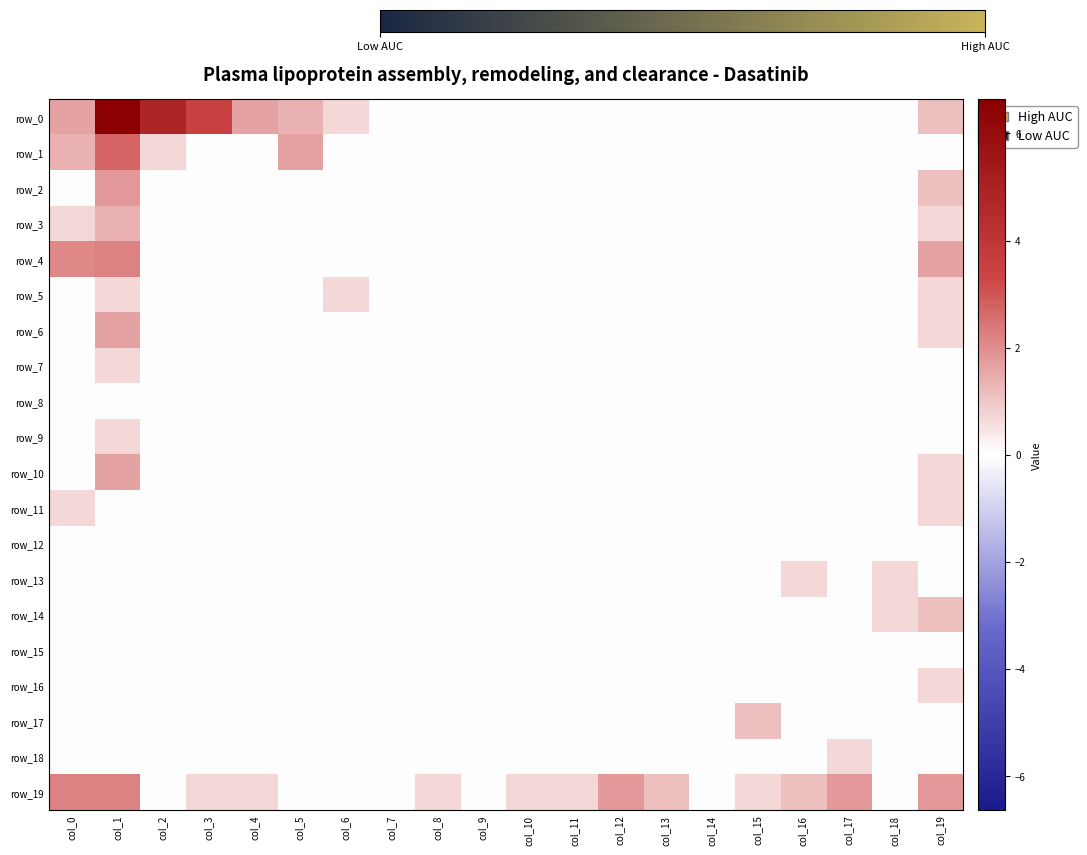

Rank the series at col_19 from lowest to highest value.

row_1, row_7, row_8, row_9, row_12, row_13, row_15, row_17, row_18, row_3, row_5, row_6, row_10, row_11, row_16, row_0, row_2, row_14, row_4, row_19